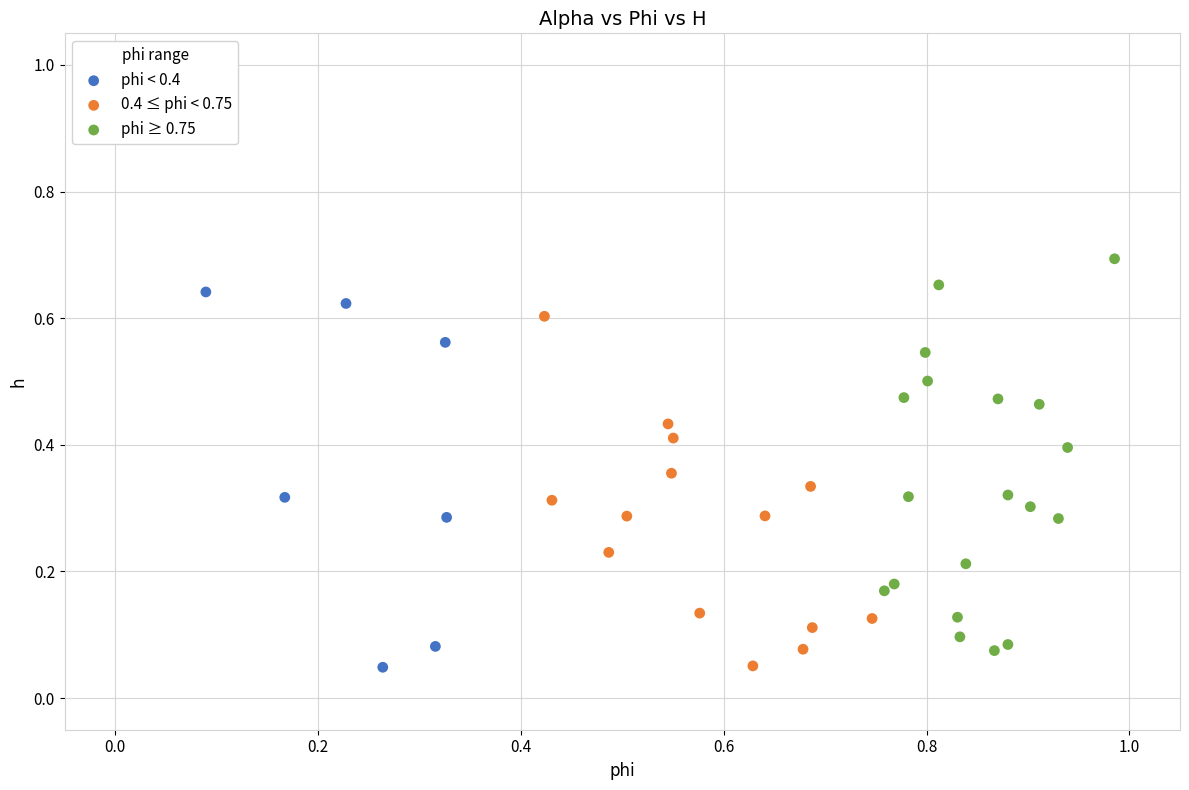

Which series contains the highest Y value?

phi ≥ 0.75